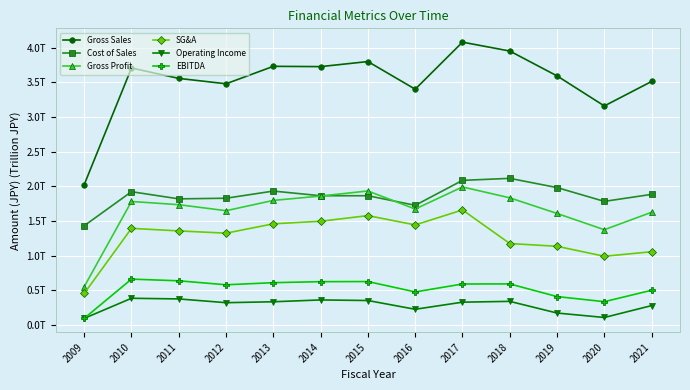

True or false: SG&A has more than 0 interior local peaks.

True